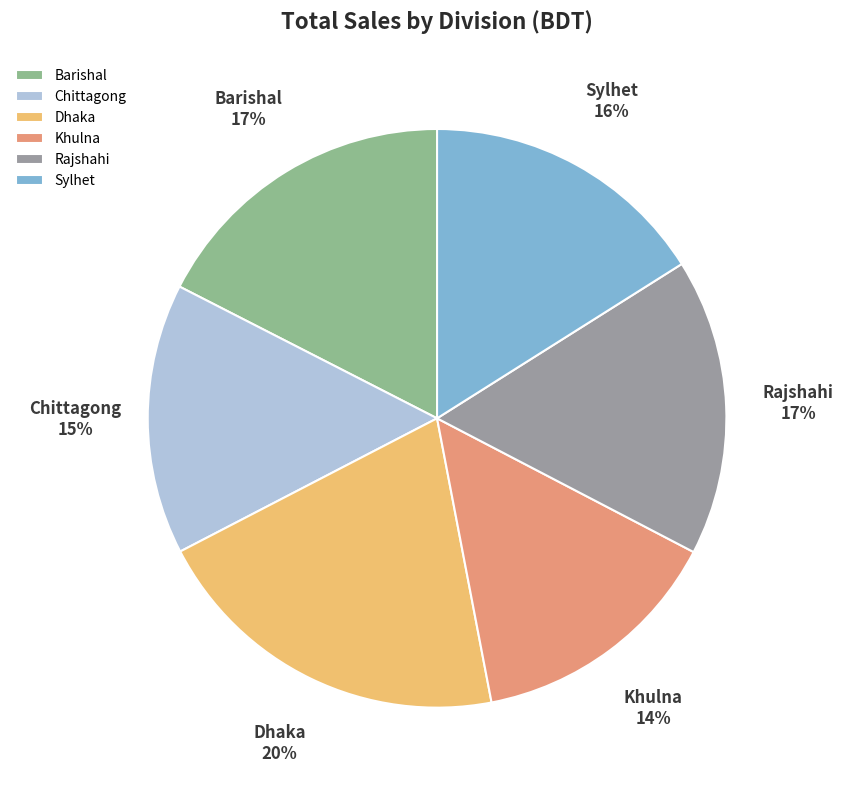

What percentage is the Rajshahi slice, to the nearest percent?

17%